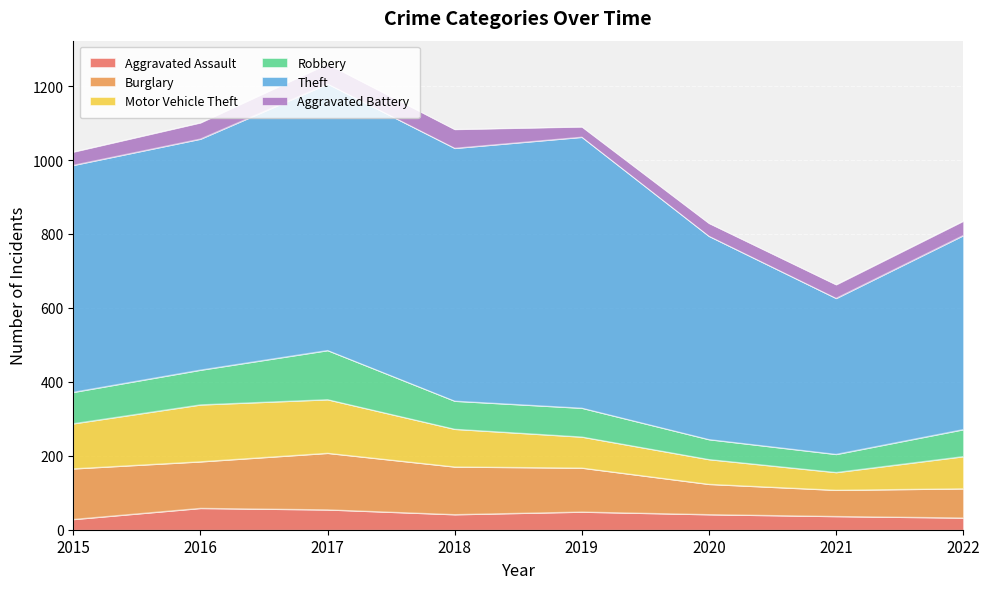

At which category is the sum across all series the highest?

2017